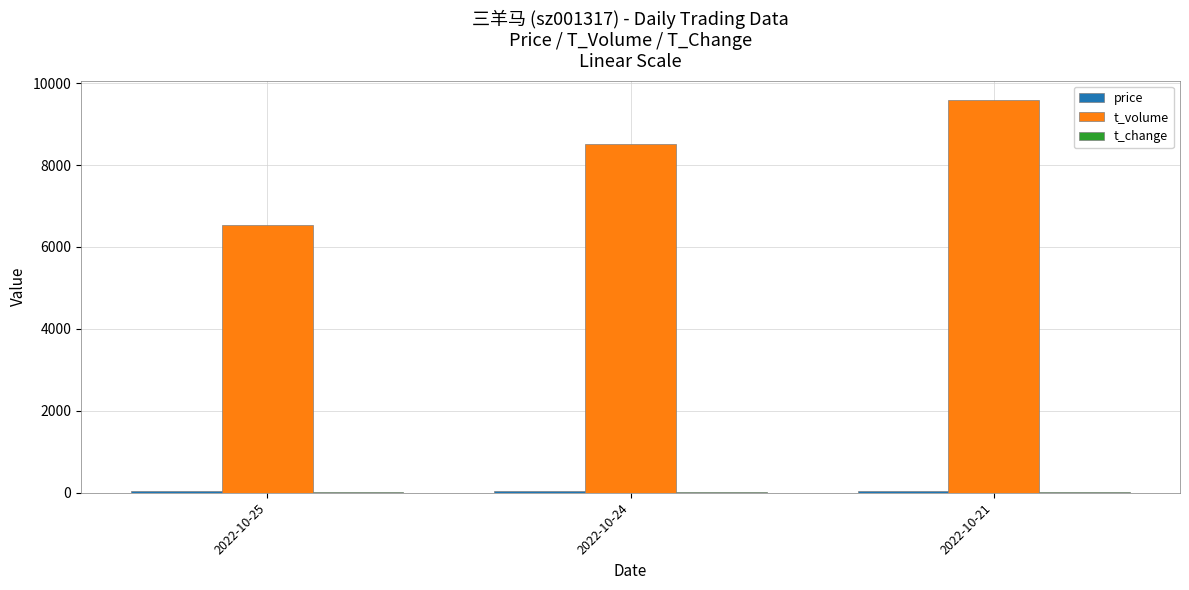

Does the chart contain stacked bars?

No